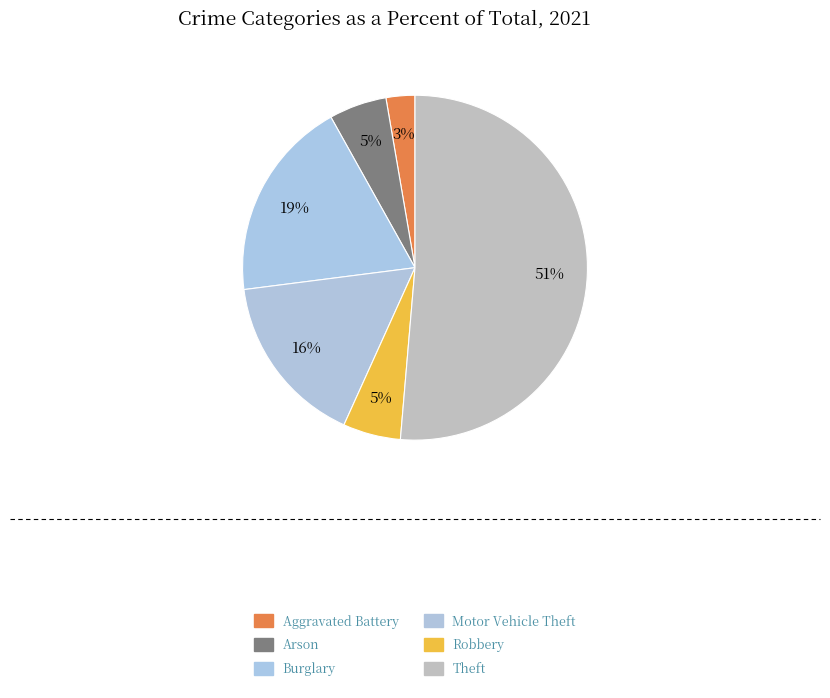

How many slices are in this pie chart?

6